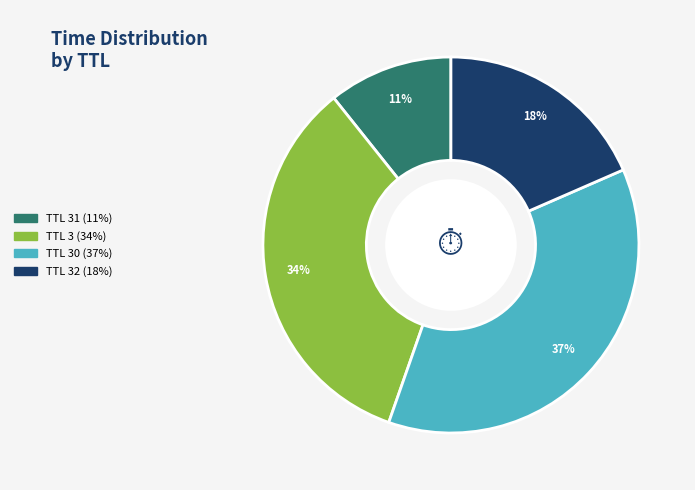

Does any single category account for the majority?

No